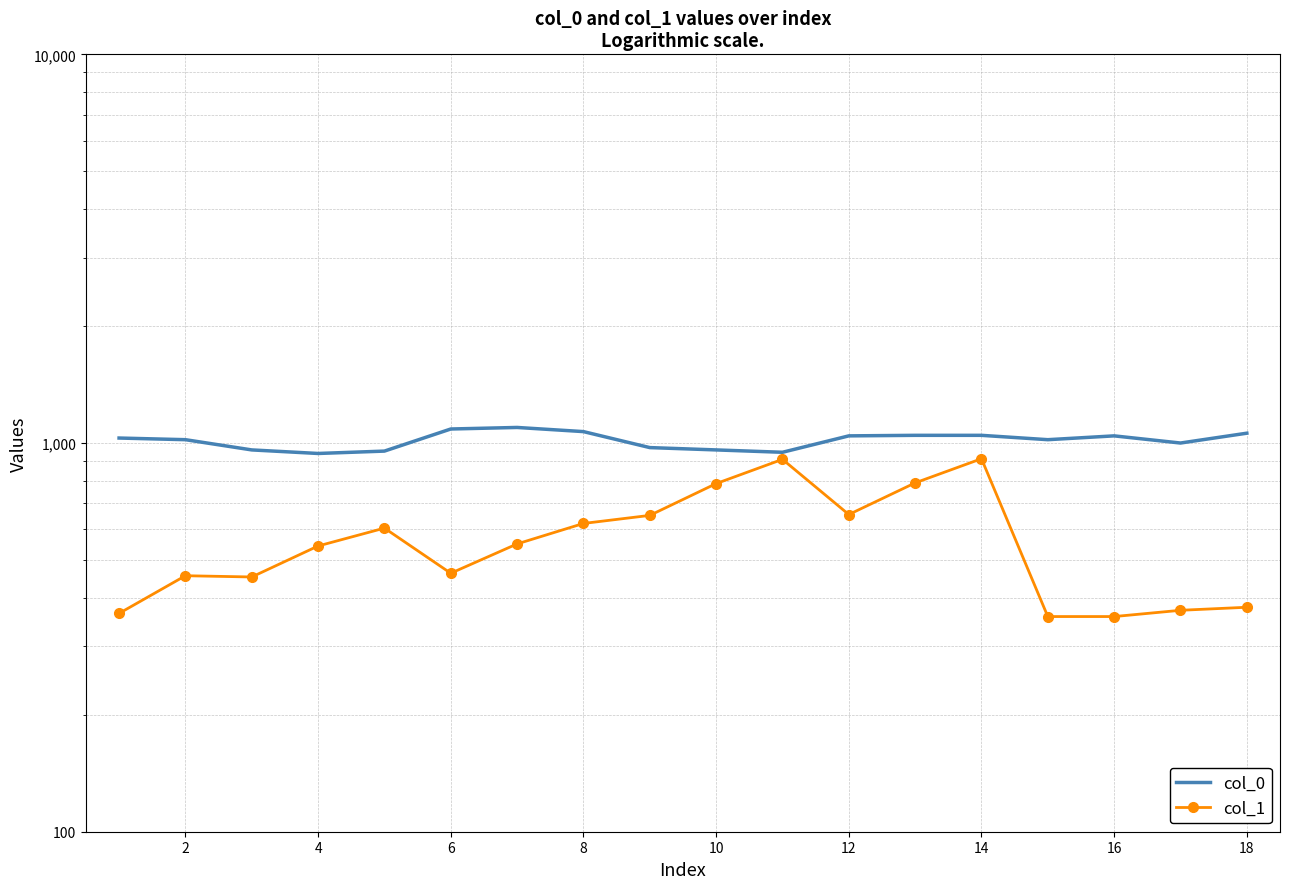

How many lines are shown in the chart?

2